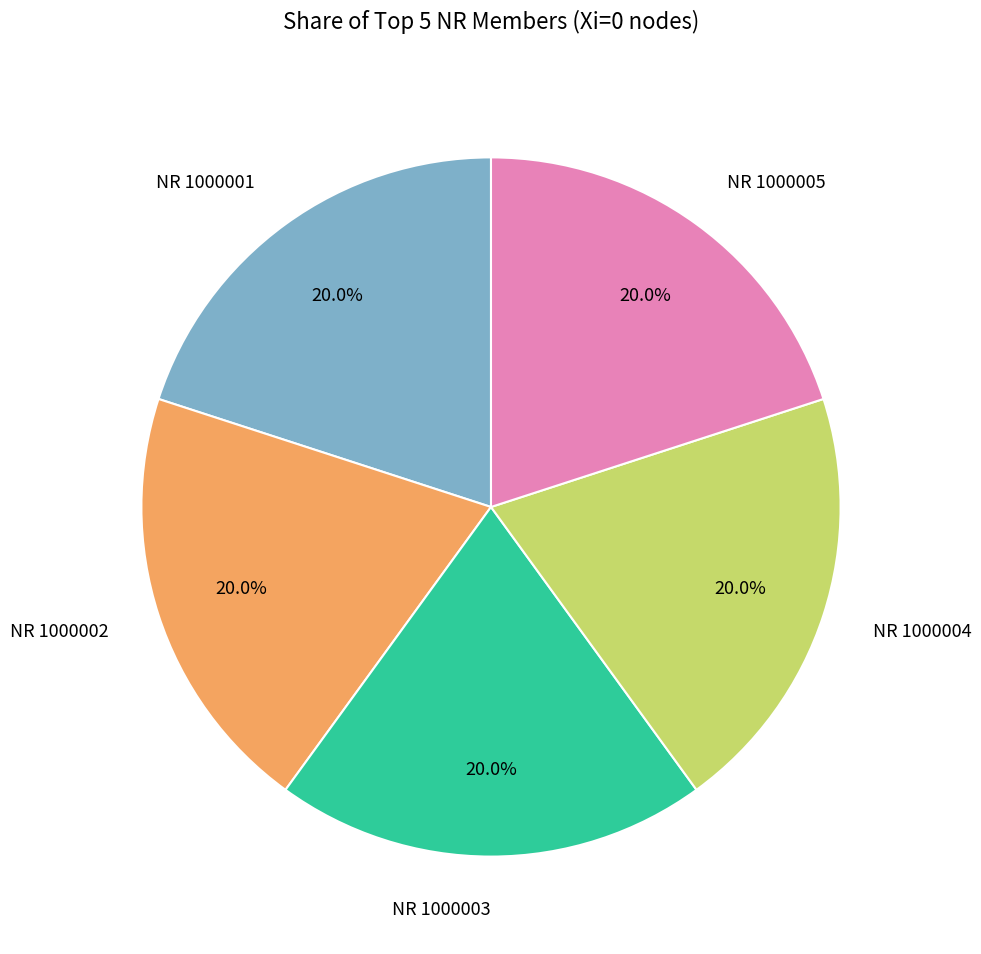

The NR 1000005 slice represents 28% of the pie. True or false?

False